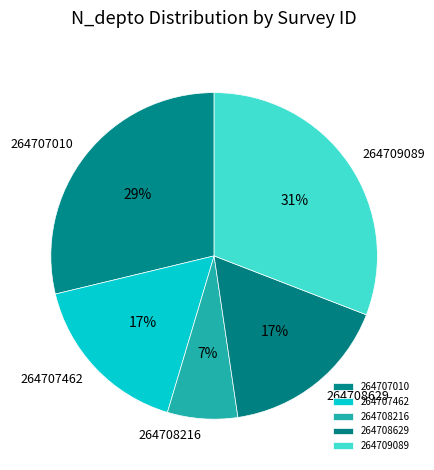

What is the largest slice in the pie chart?

264709089